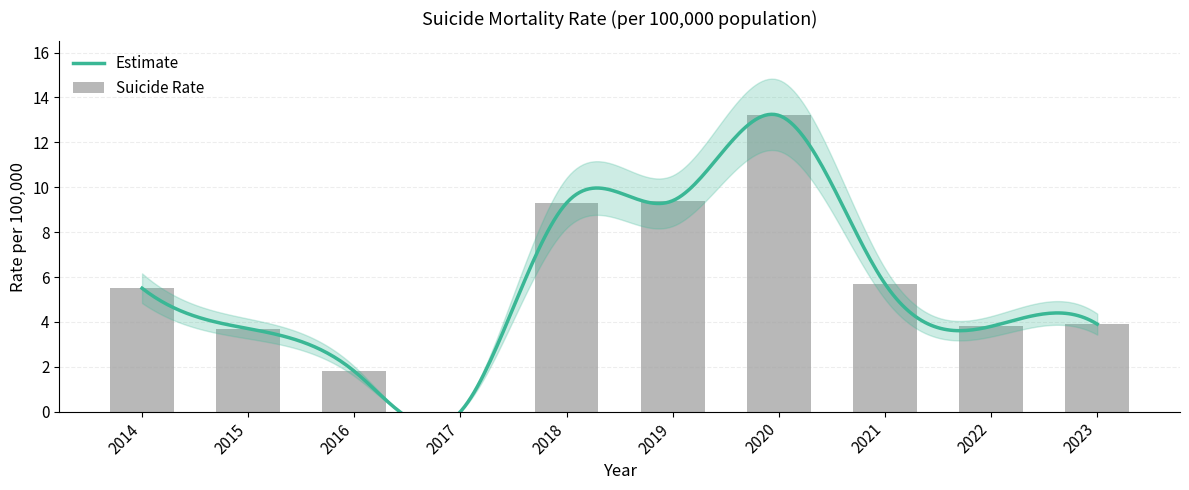

Which category has the highest value across all series?

2020